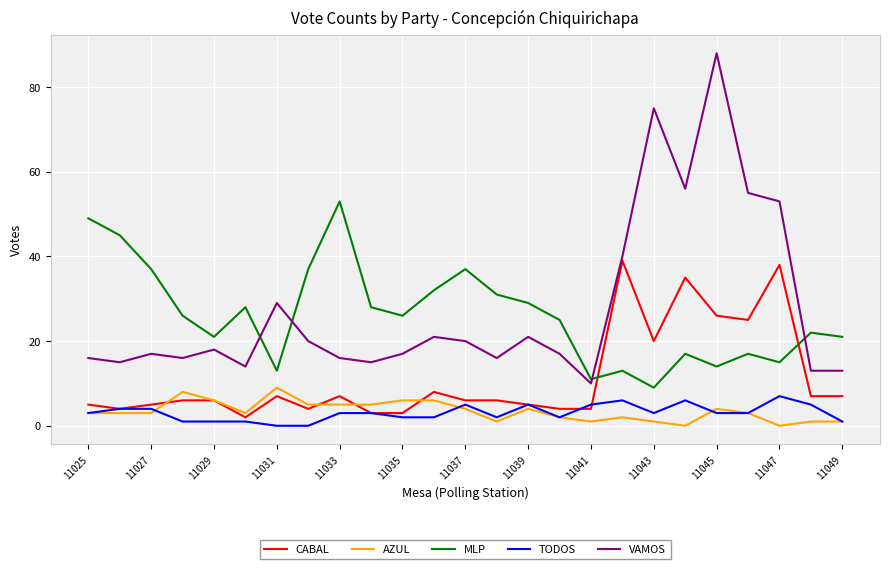

How many intersections are there between MLP and VAMOS?

4